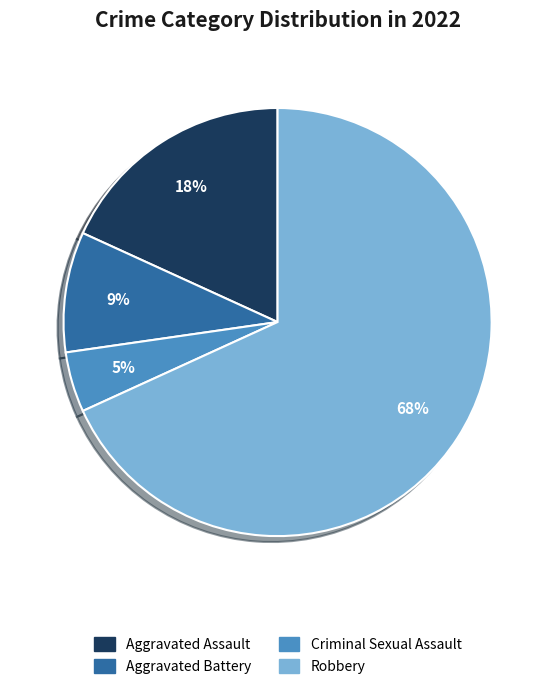

To the nearest percent, what is the average slice percentage?

25%